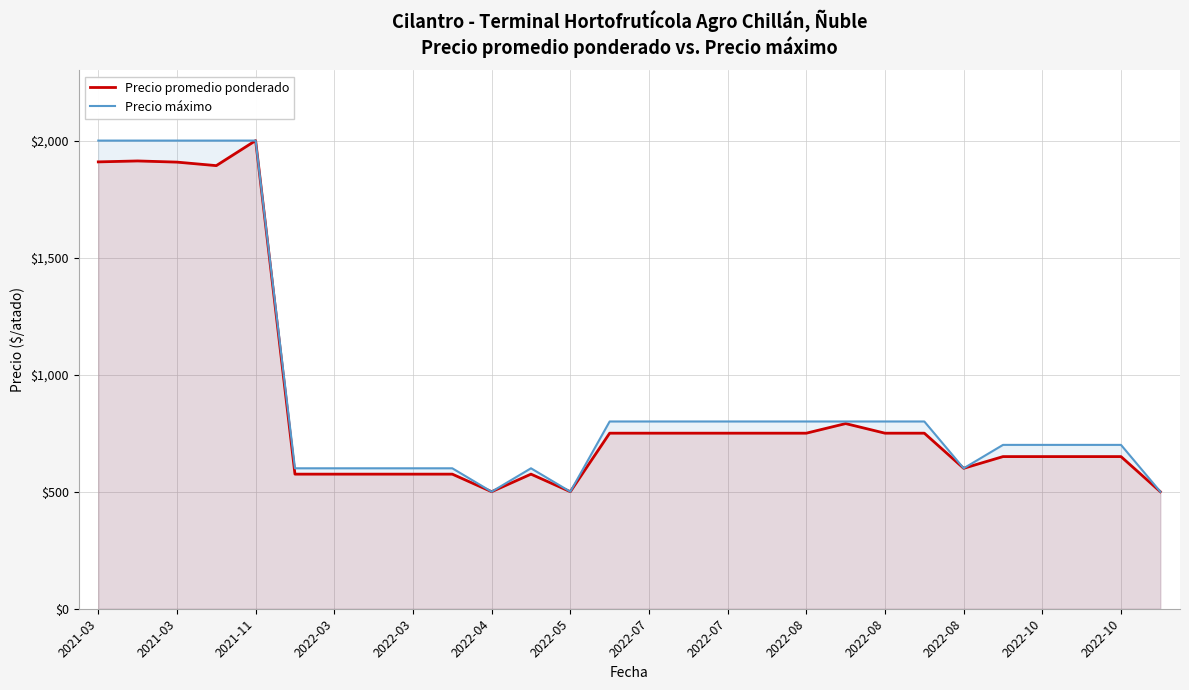

How many data points in Precio máximo are less than 800?

14